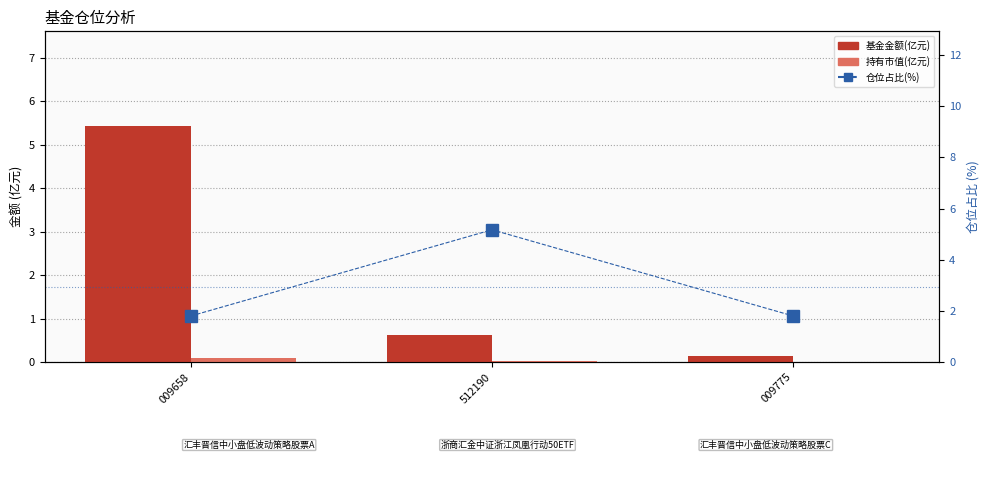

Rank the series by their average value, from highest to lowest.

仓位占比(%), 基金金额(亿元), 持有市值(亿元)